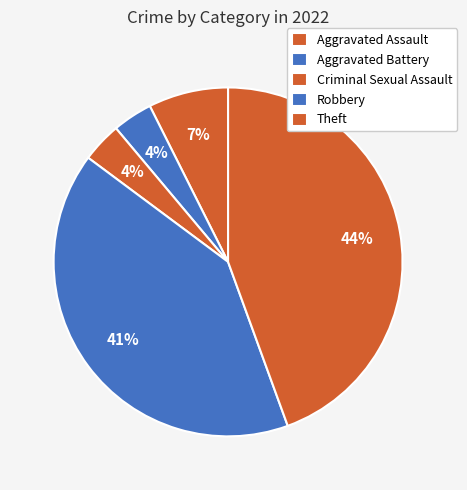

To the nearest percent, what percentage of the pie is Criminal Sexual Assault?

4%